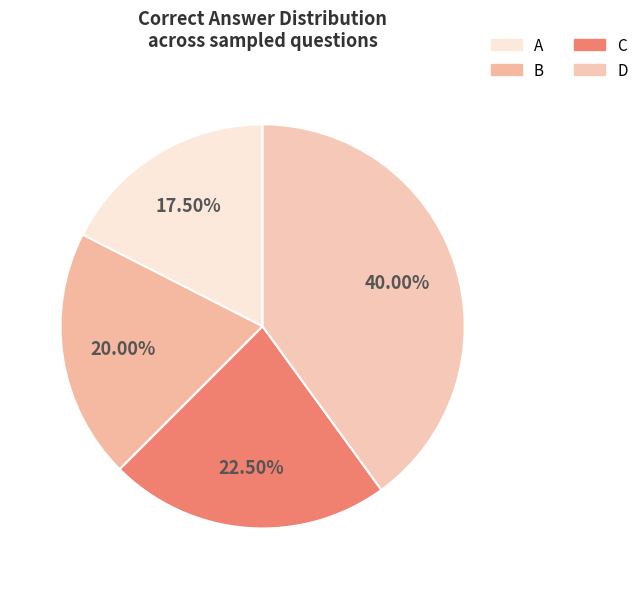

Which category has the smallest portion of the pie?

A